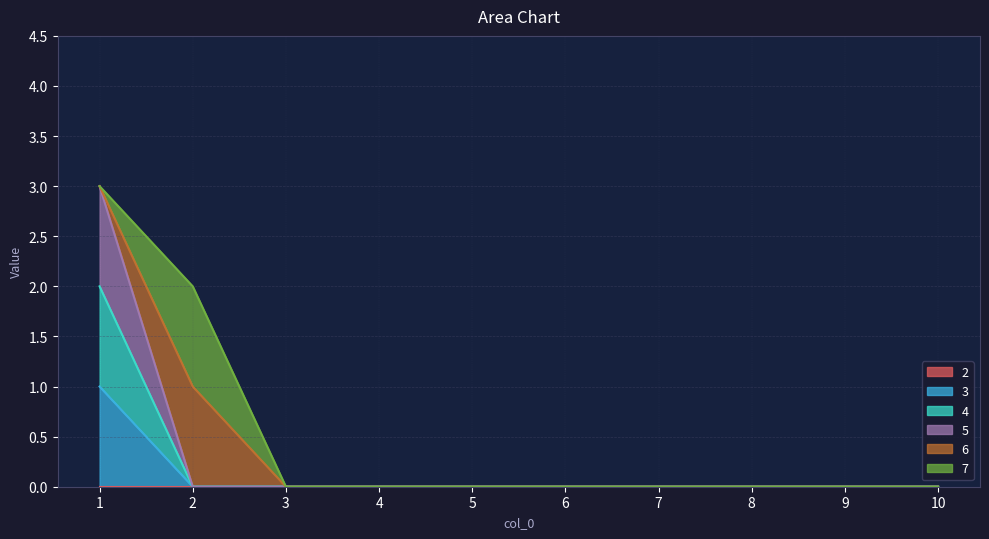

Between 6 and 8, which series saw the biggest shift?

3